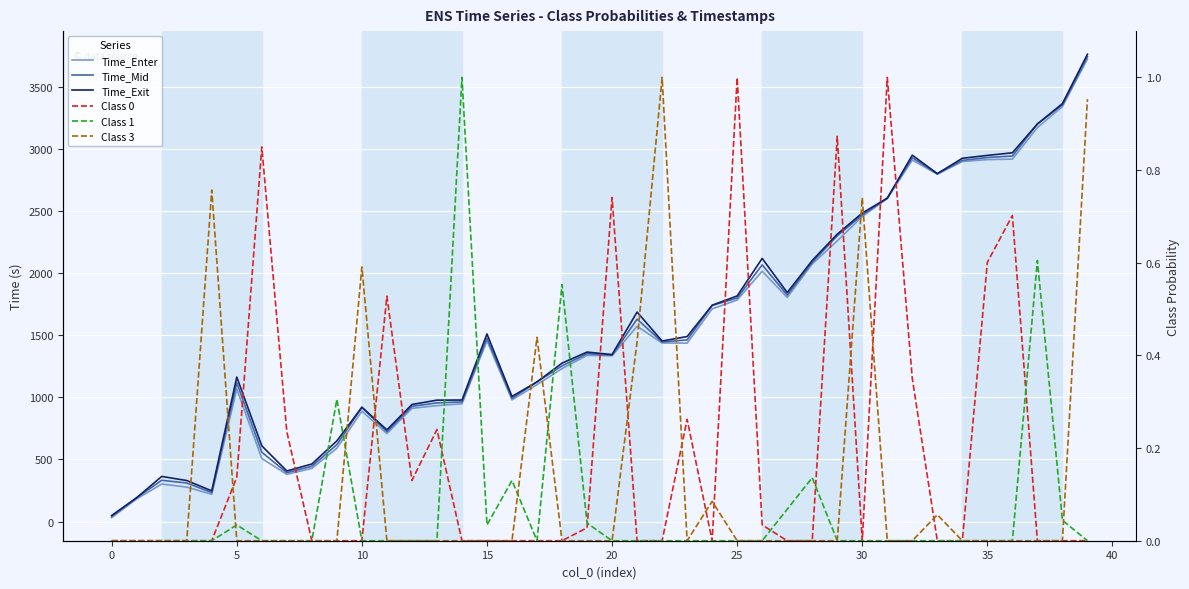

What are all the series names shown in the legend?

Time_Enter, Time_Mid, Time_Exit, Class 0, Class 1, Class 3